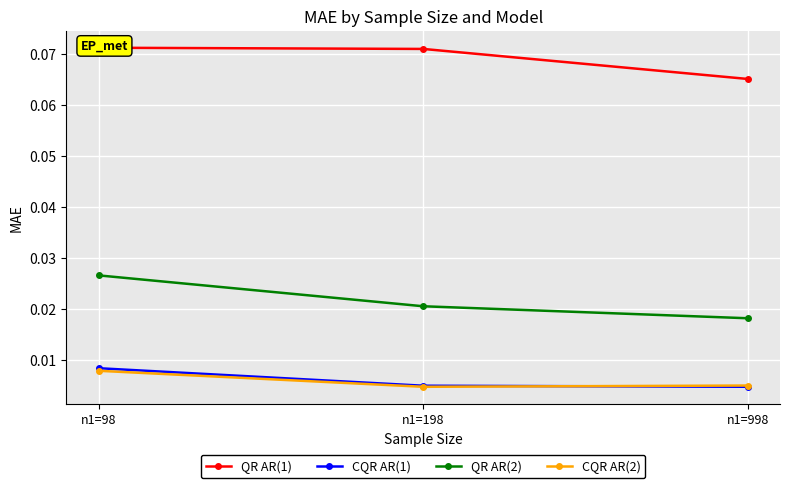

True or false: CQR AR(2) has a value of 0.0 at n1=98.

True